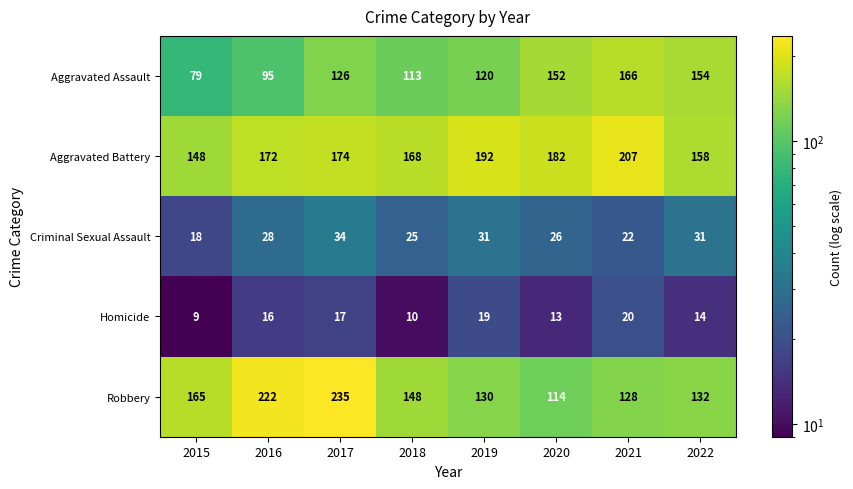

Which category has the lowest value across all series?

2015